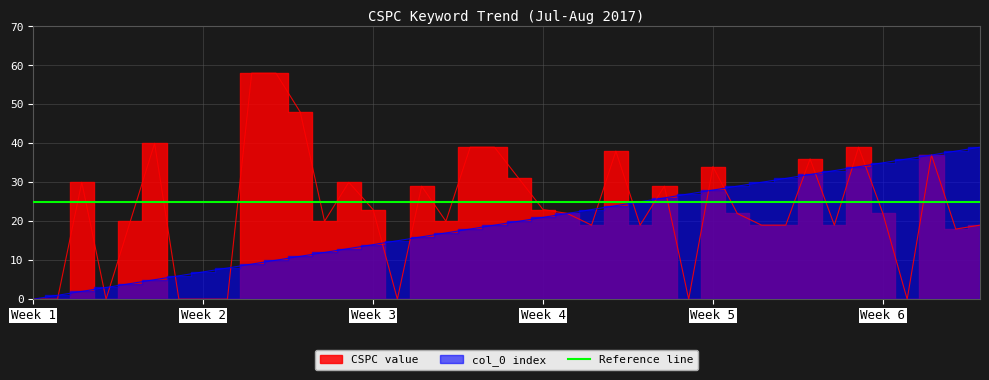

How many data points in CSPC value are less than 22?

19